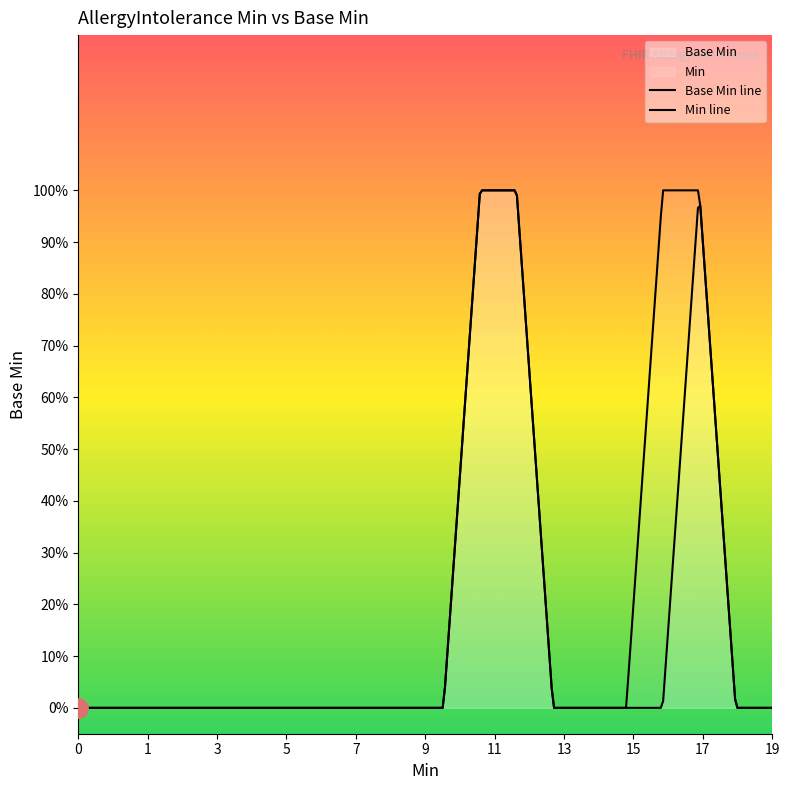

Is it true that the value at 0 is 0?

True